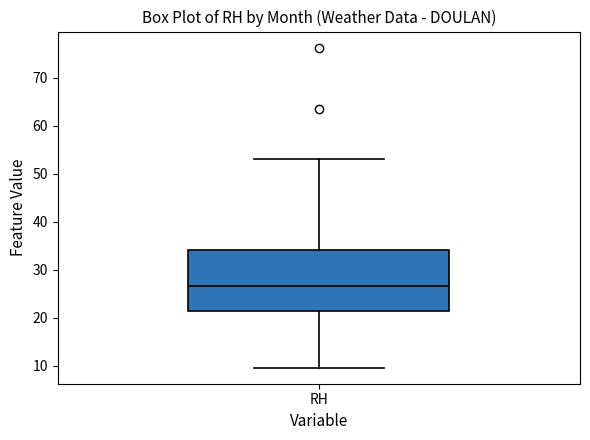

Read this box plot against the y-axis: the position of the median line, the range covered by the box, and the ends of both whiskers. The values are not printed on the chart, so give them approximately, as read against the axis.

median 27, box 21 to 34, whiskers 10 to 53